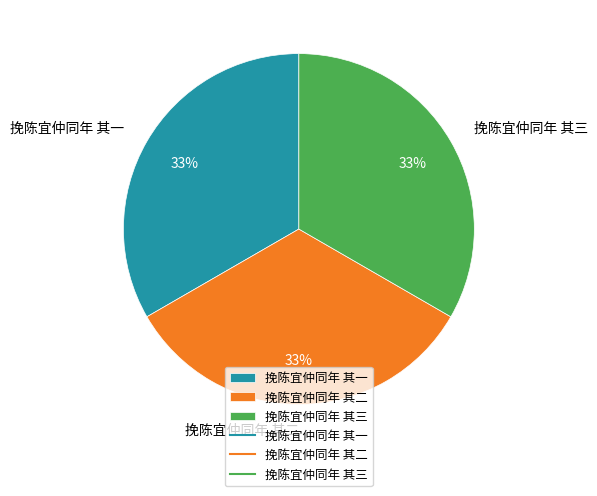

Is there any slice that represents more than half of the pie?

No